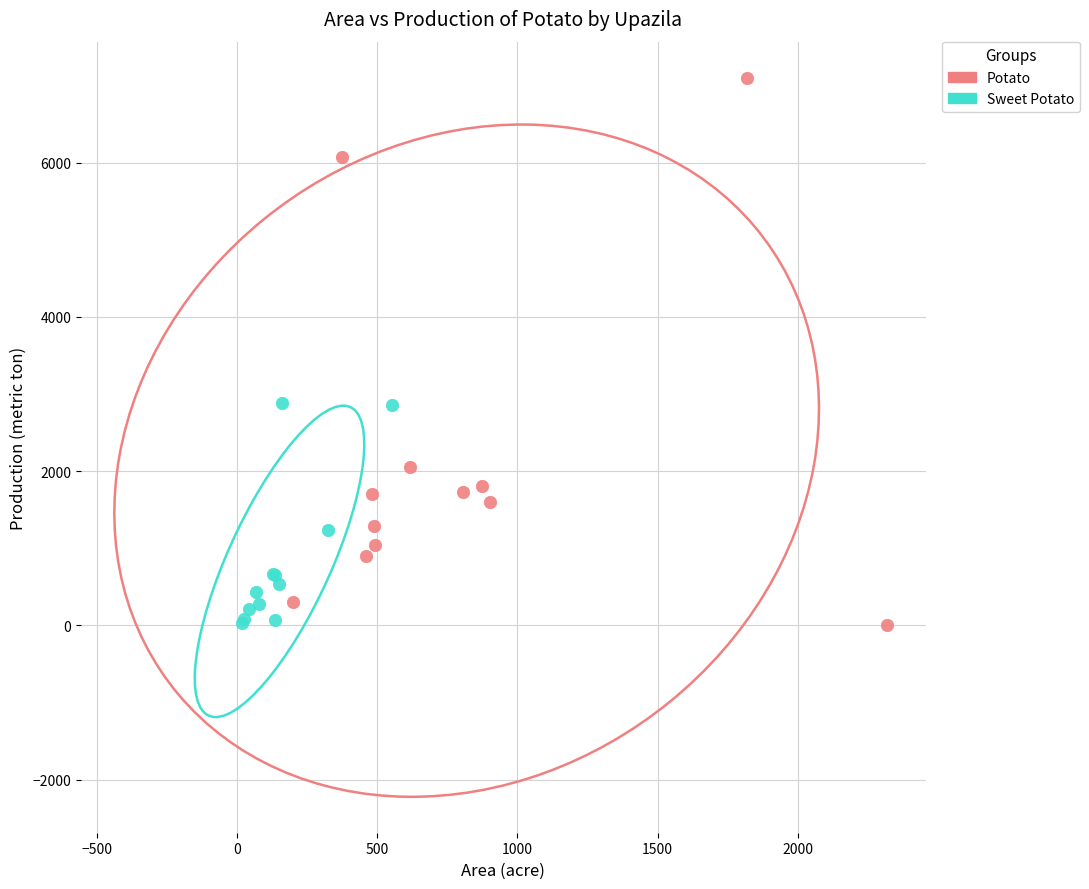

Which series contains the highest Y value?

Potato